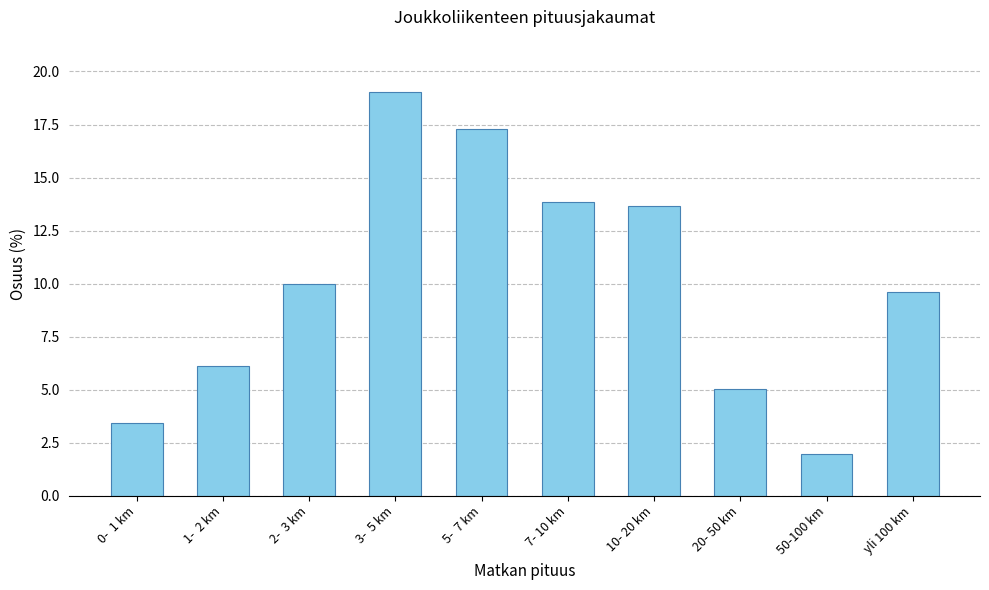

How many data points are less than 9?

4